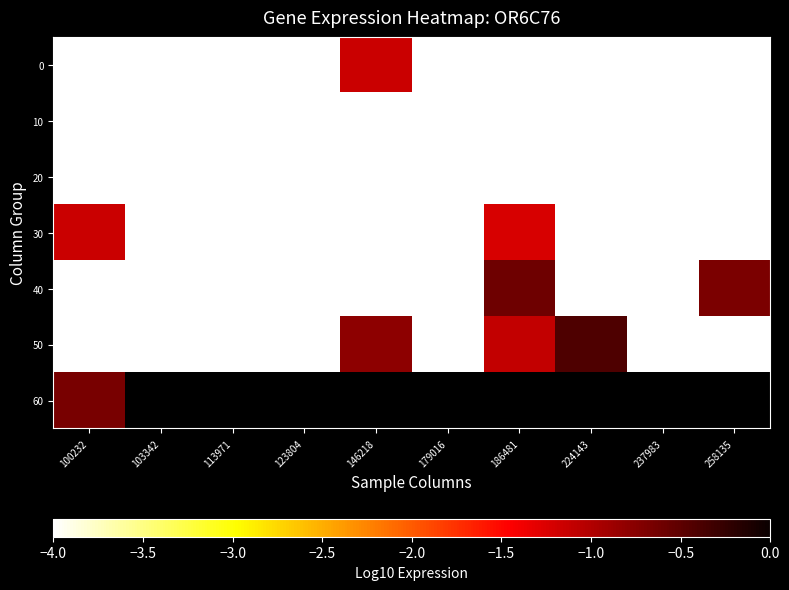

Rank the series by their maximum value, from lowest to highest.

10, 20, 0, 30, 60, 40, 50